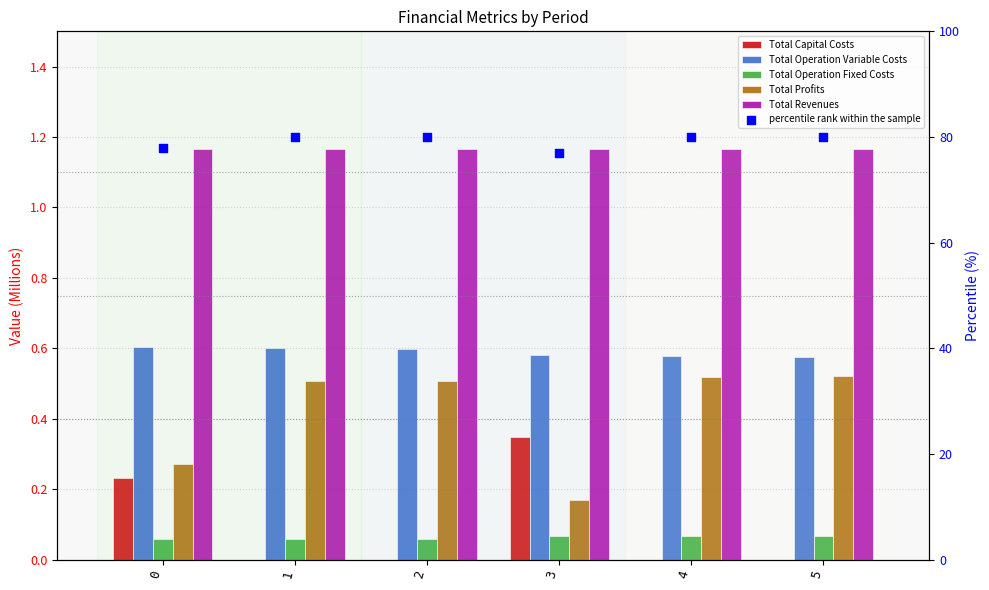

What are all the series names shown in the legend?

Total Capital Costs, Total Operation Variable Costs, Total Operation Fixed Costs, Total Profits, Total Revenues, percentile rank within the sample